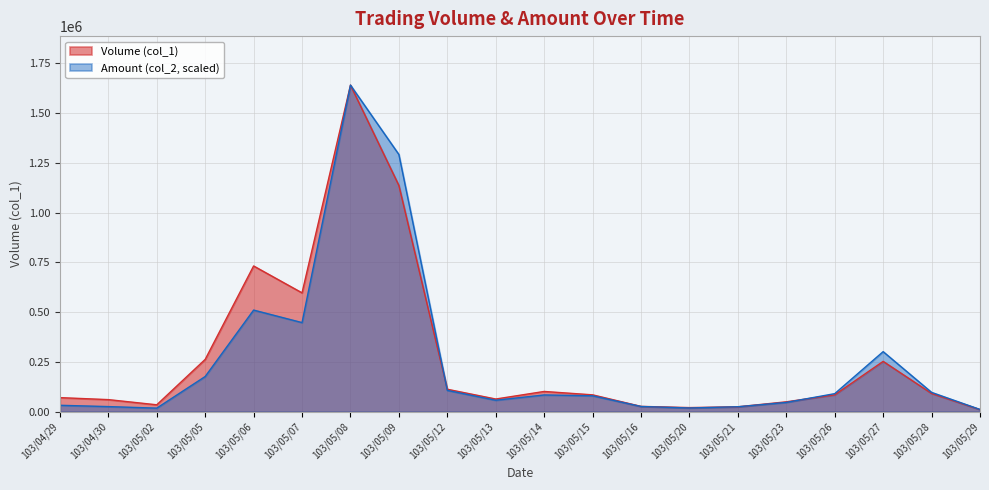

What is the value of the Volume (col_1) point at the 10th from the left?

64000.0